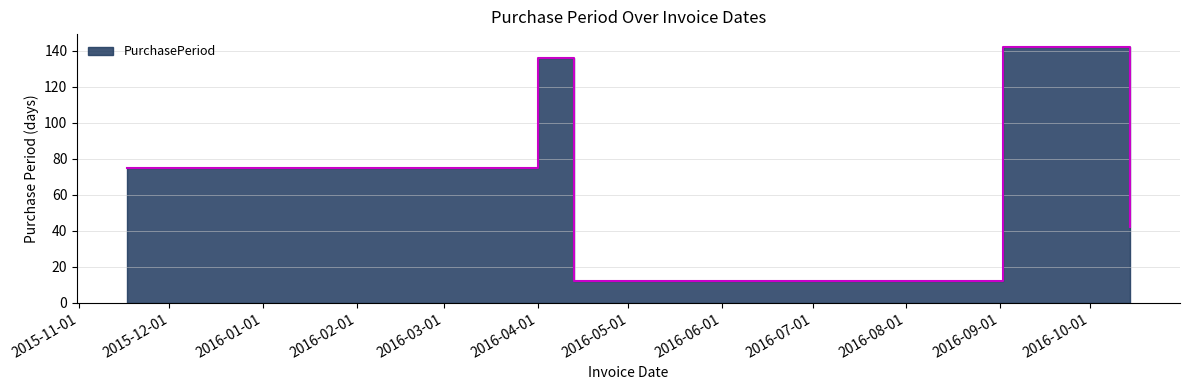

List the labels in order of value, largest first.

2016-09-02, 2016-04-01, 2015-11-17, 2016-10-14, 2016-04-13